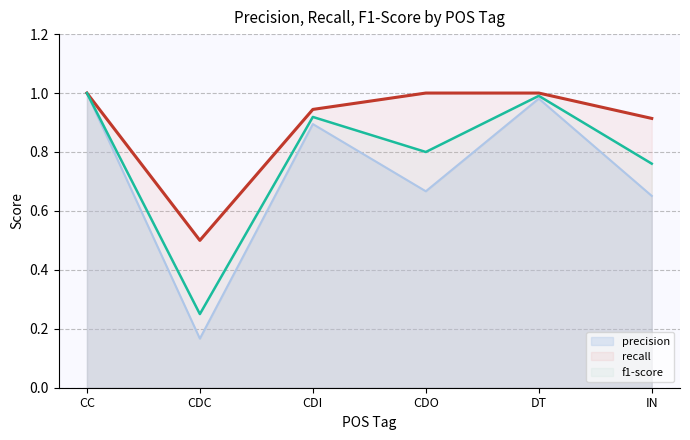

True or false: precision and recall intersect in this chart.

False